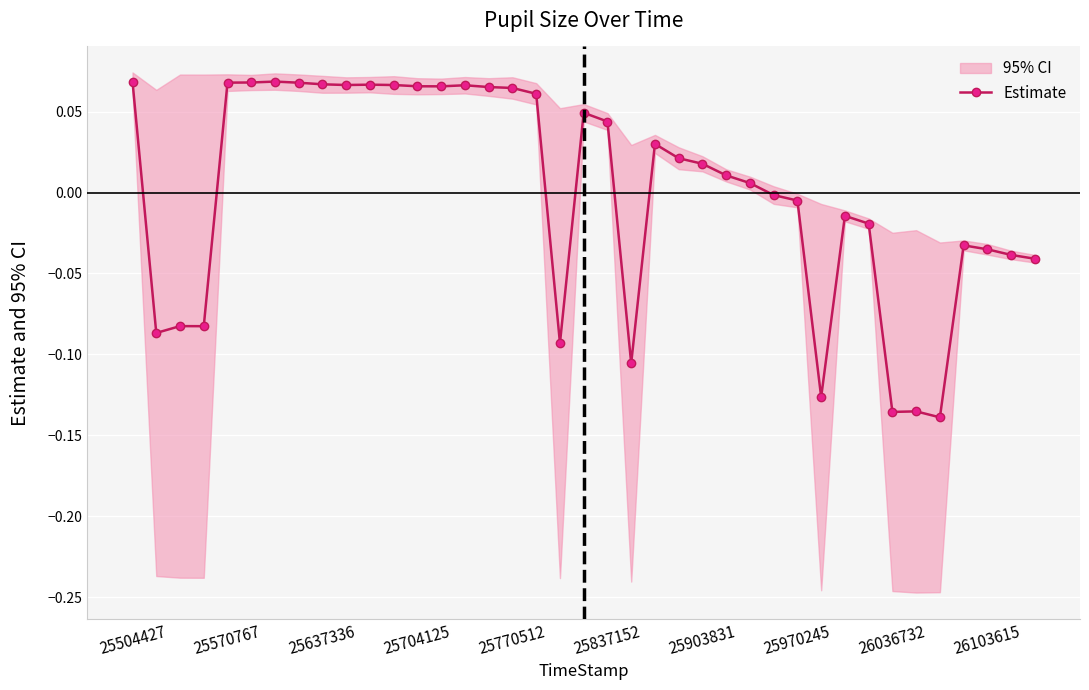

True or false: Estimate has more than 2 points higher than both neighbors.

True